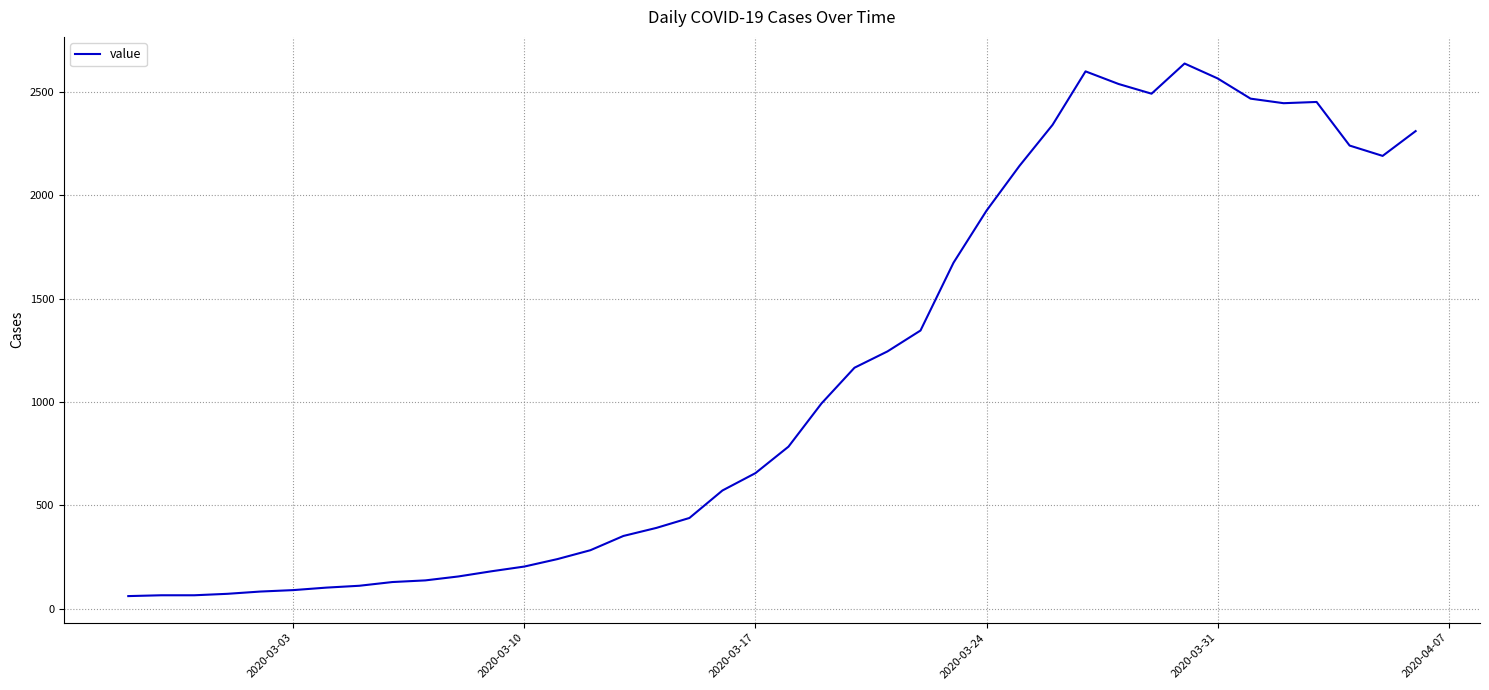

What is the difference between the maximum and minimum values?

2577